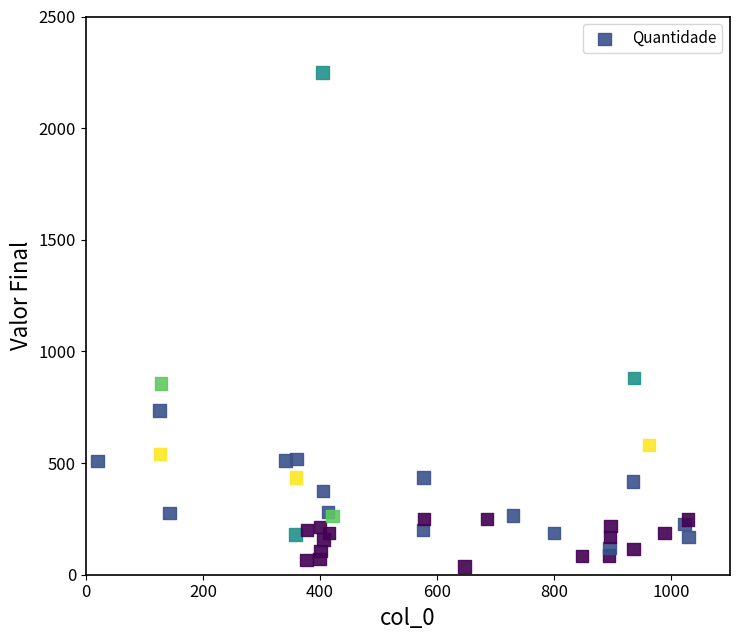

What Y value in the scatter plot is closest to 1143?

882